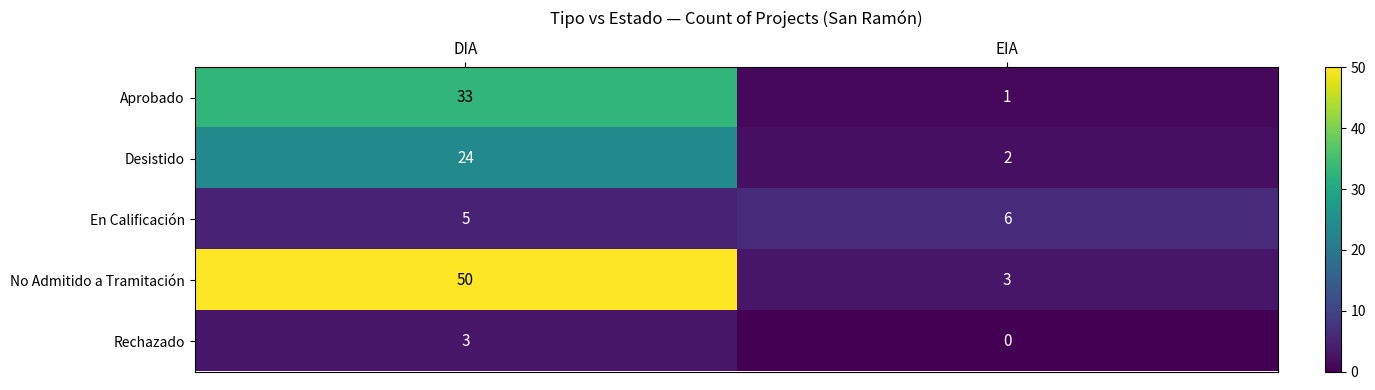

At how many categories does at least one series exceed 26?

1